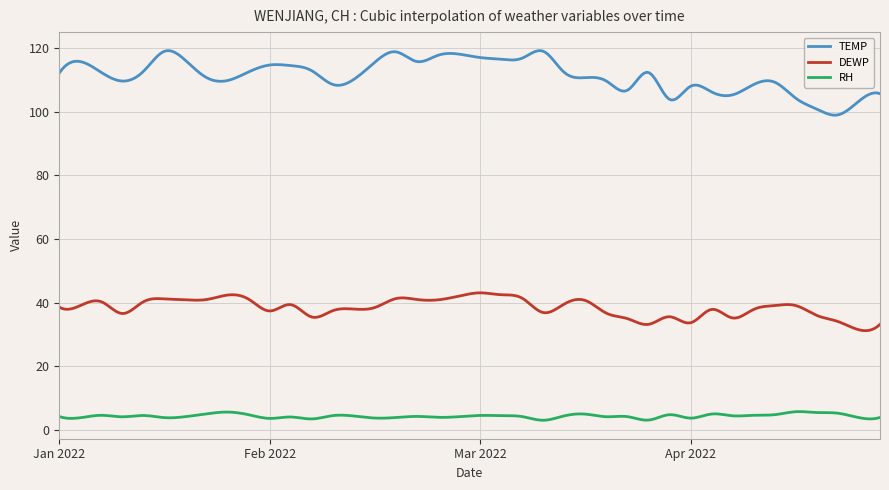

Which series has the widest spread of values?

TEMP